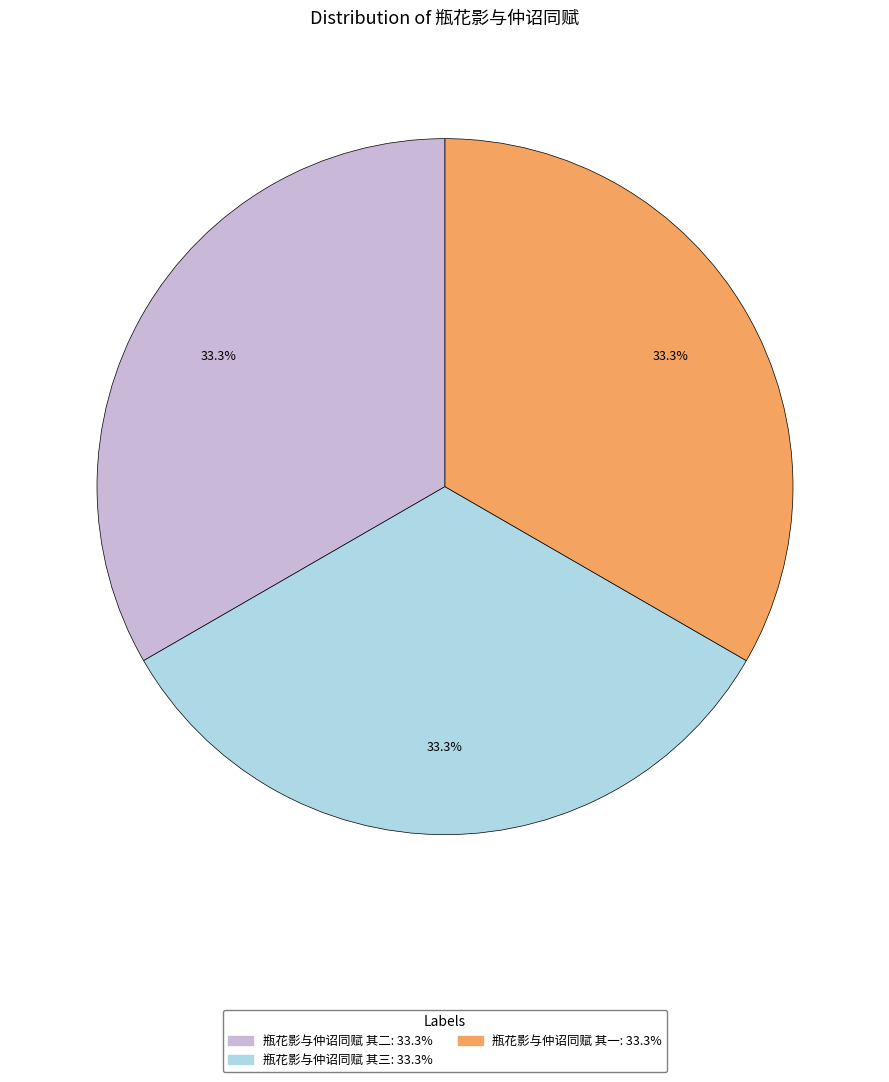

Is there any slice that represents more than half of the pie?

No